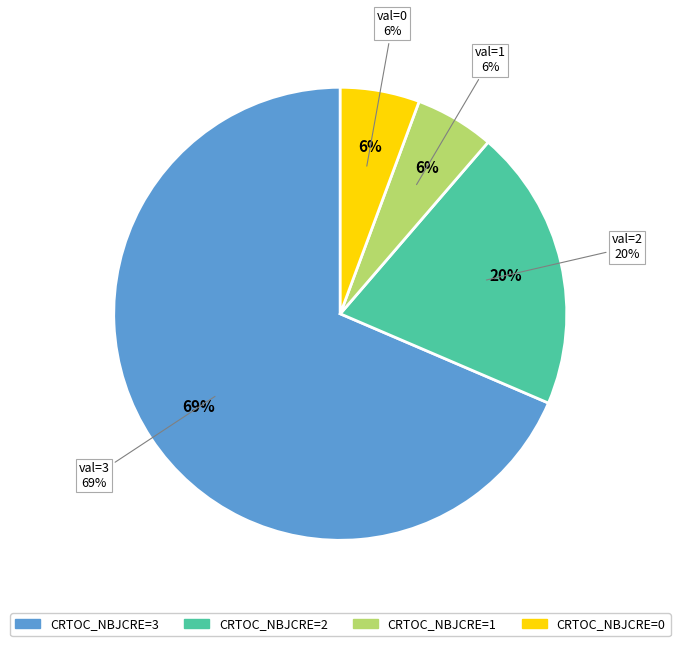

Does 3 represent more than half of the total?

No